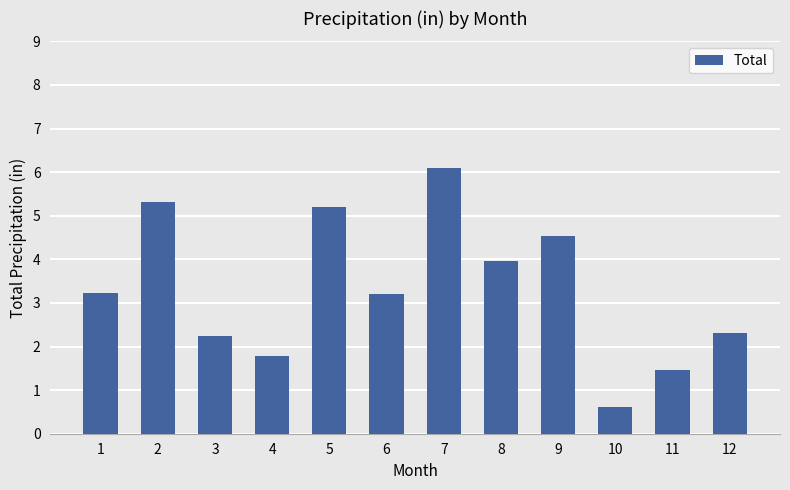

Does the chart contain stacked bars?

No